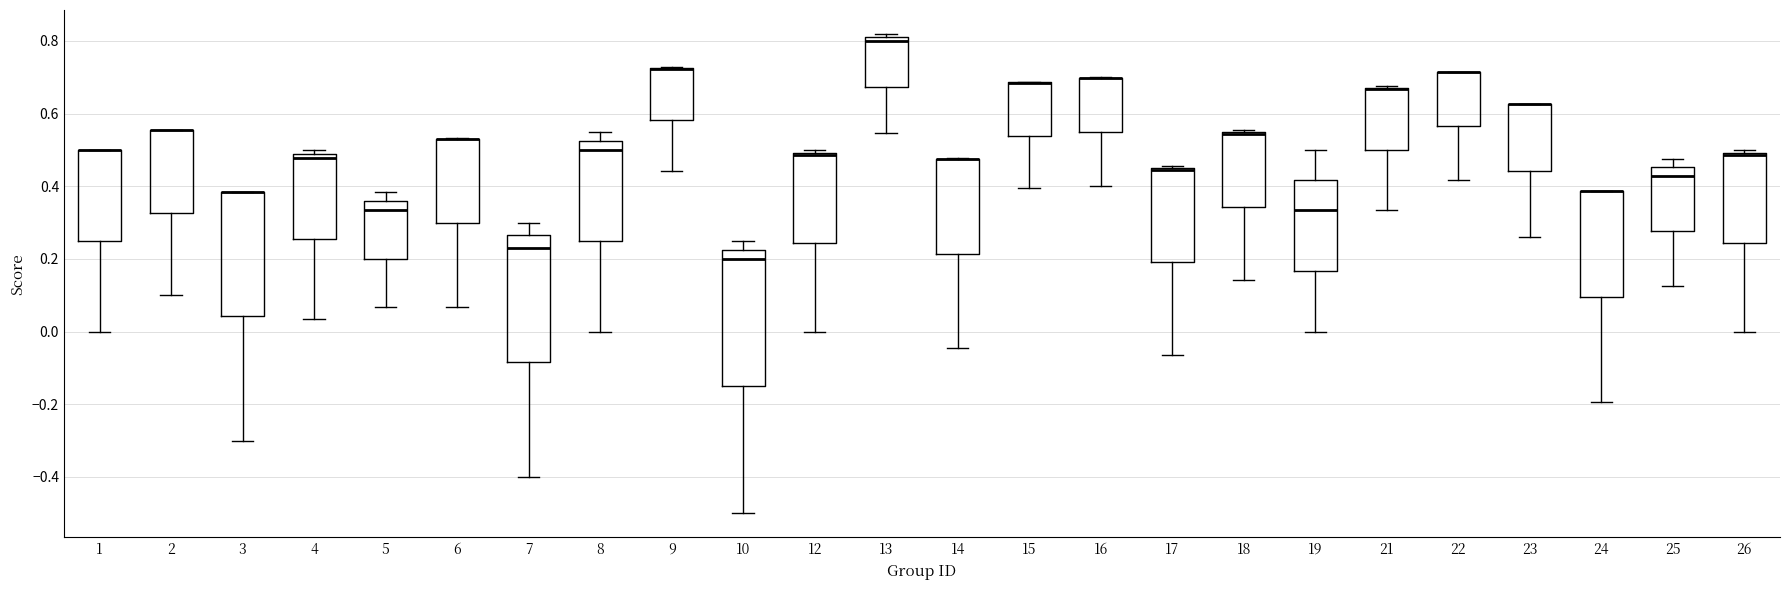

Where is the upper edge of the box at x = 13 on the y-axis? The values are not printed on the chart, so give them approximately, as read against the axis.

0.80